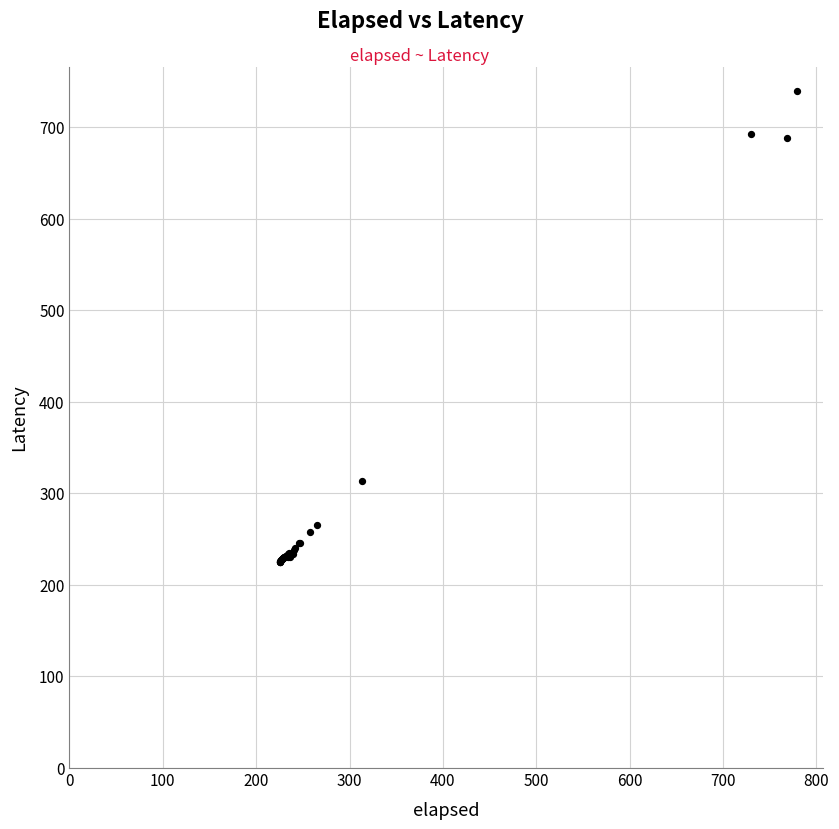

What Y value in the scatter plot is closest to 482?

313